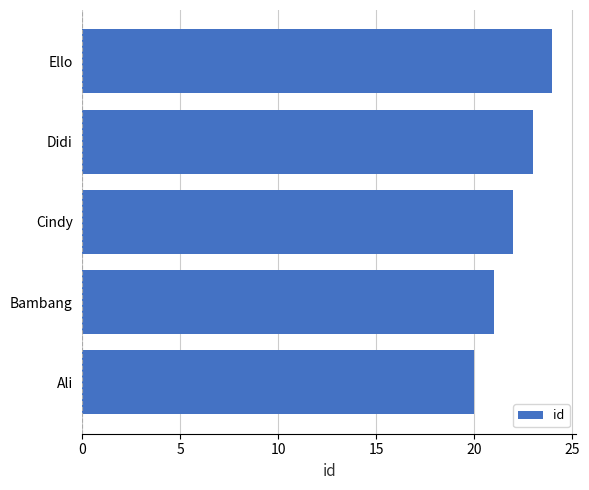

What is the smallest value displayed?

20